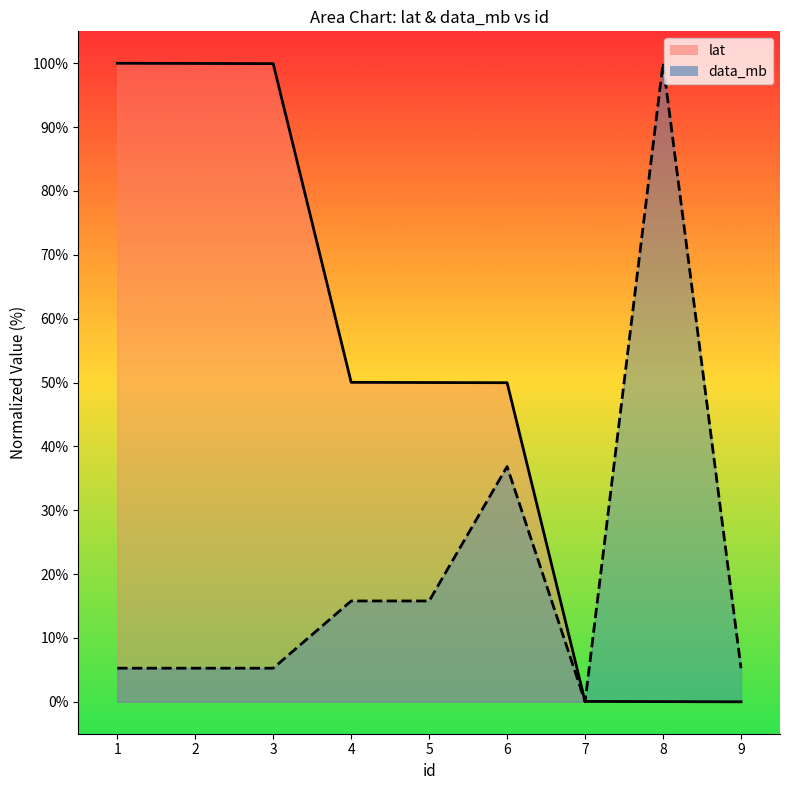

How many intersections are there between data_mb and lat?

1